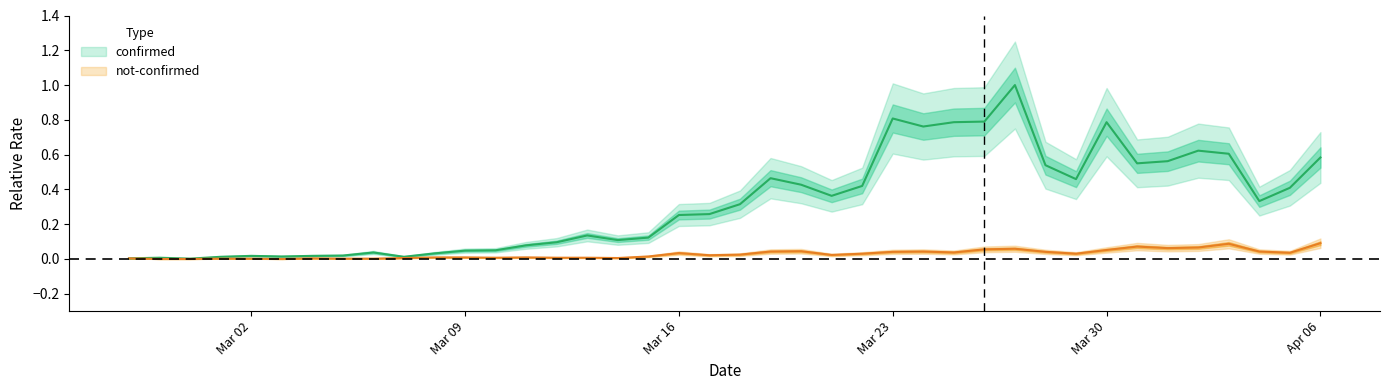

What are all the series names shown in the legend?

confirmed, not-confirmed